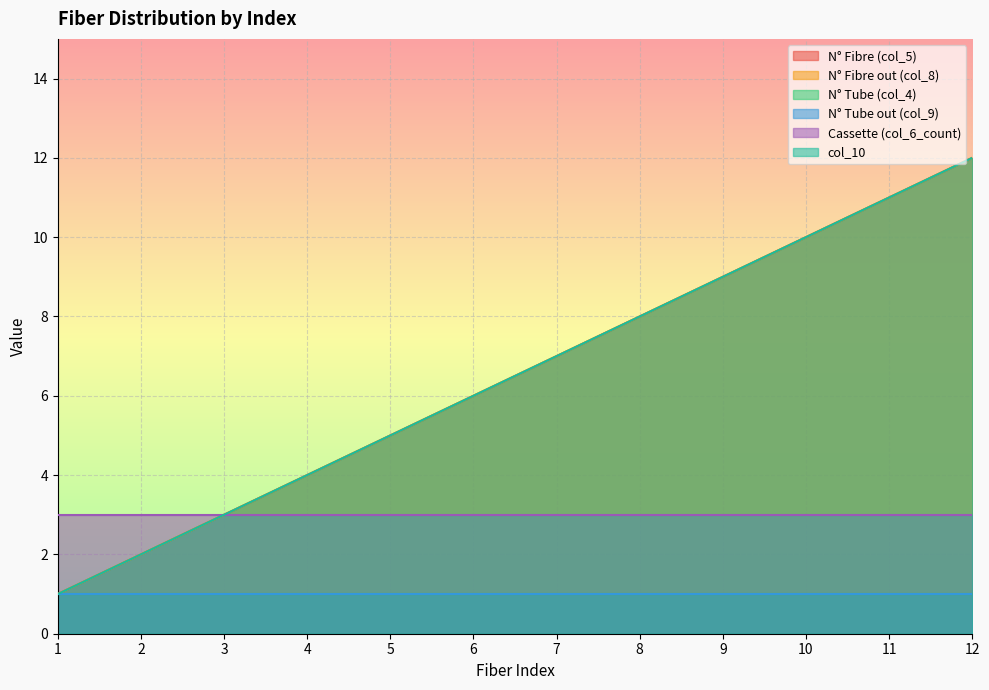

What is the lowest value of the N° Fibre (col_5) series?

1